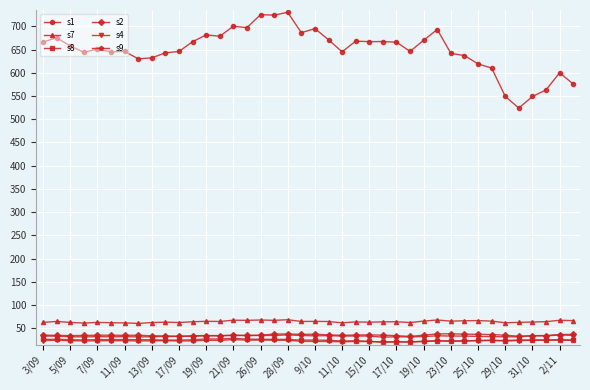

Which series has the largest range (max minus min)?

s1